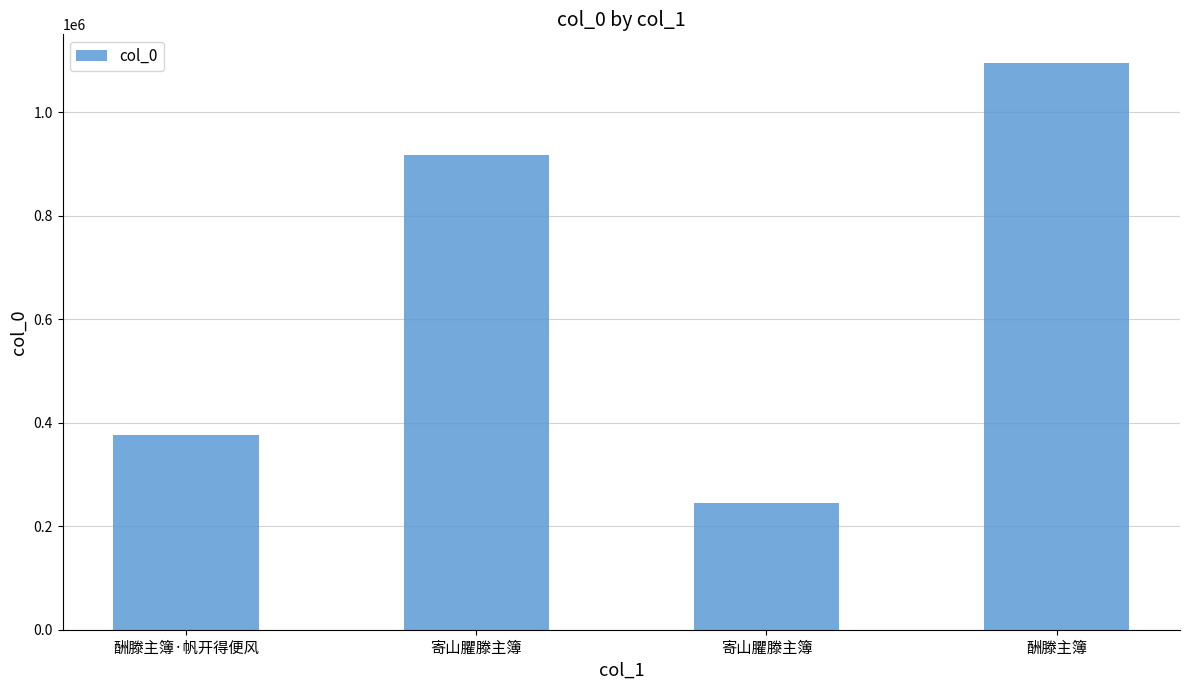

How many categories are shown in the chart?

4